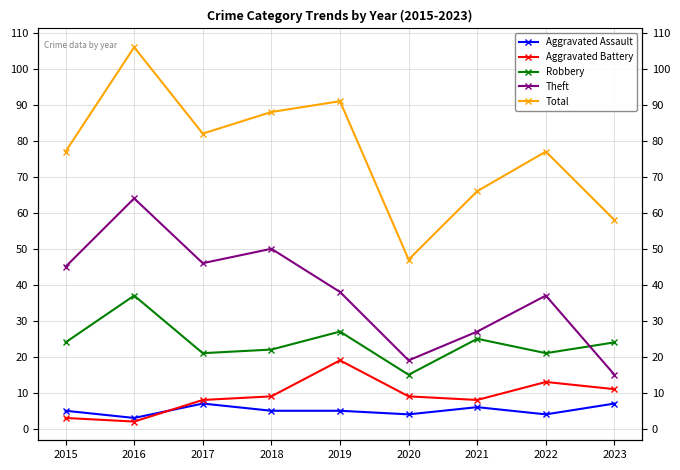

Does the chart have visible grid lines?

Yes